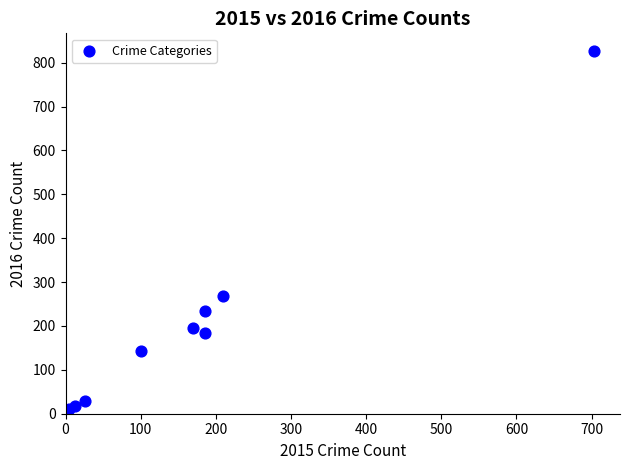

What Y value in the scatter plot is closest to 418?

268